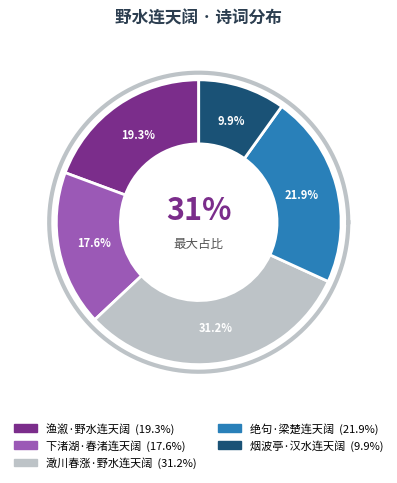

To the nearest percent, what portion does 下渚湖·春渚连天阔 represent?

18%